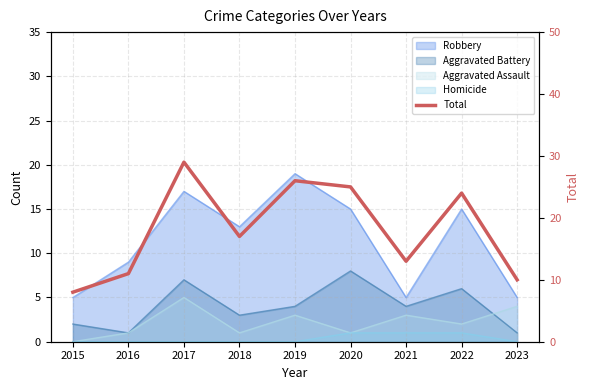

At which label is the value closest to 18?

2018